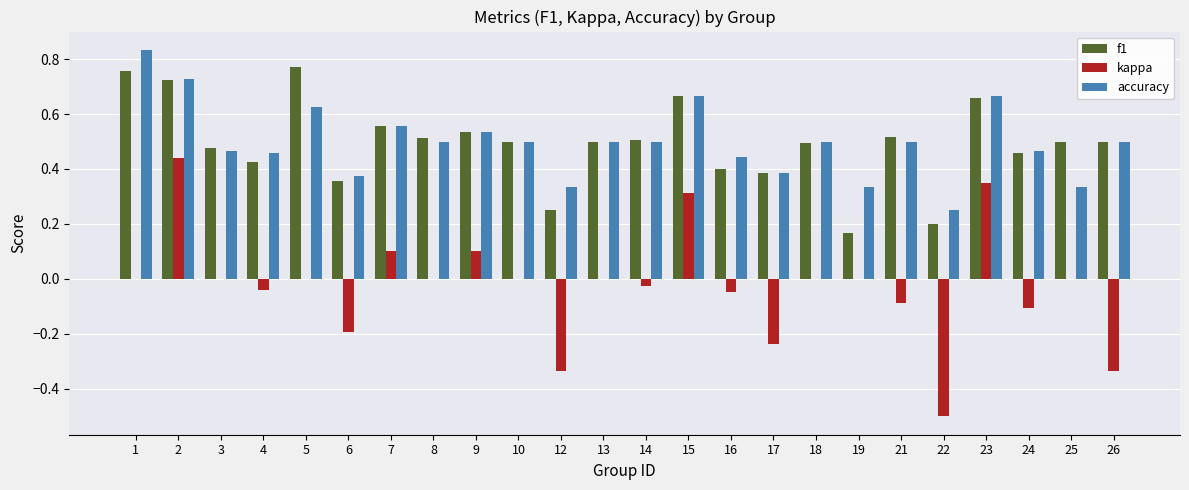

What is the sum of all accuracy values?

12.0